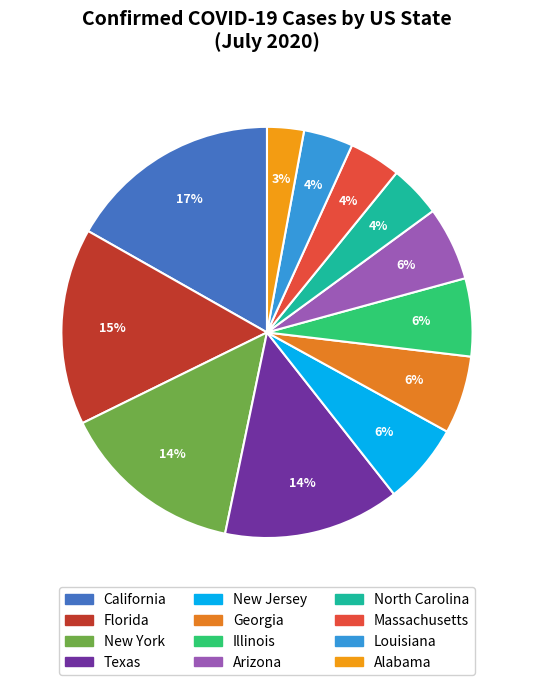

To the nearest percent, what is the difference between the Illinois and New York slice percentages?

8%